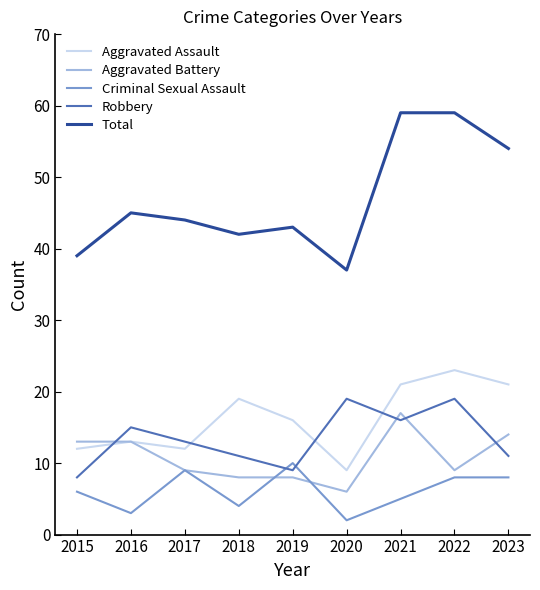

True or false: Robbery has a value of 8 at 2015.

True